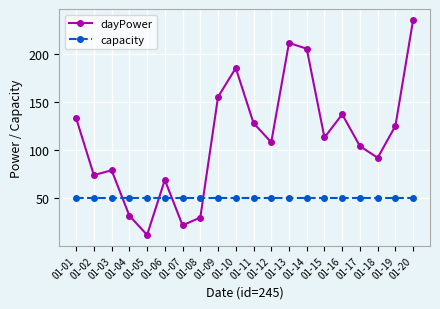

Does the chart have visible grid lines?

Yes